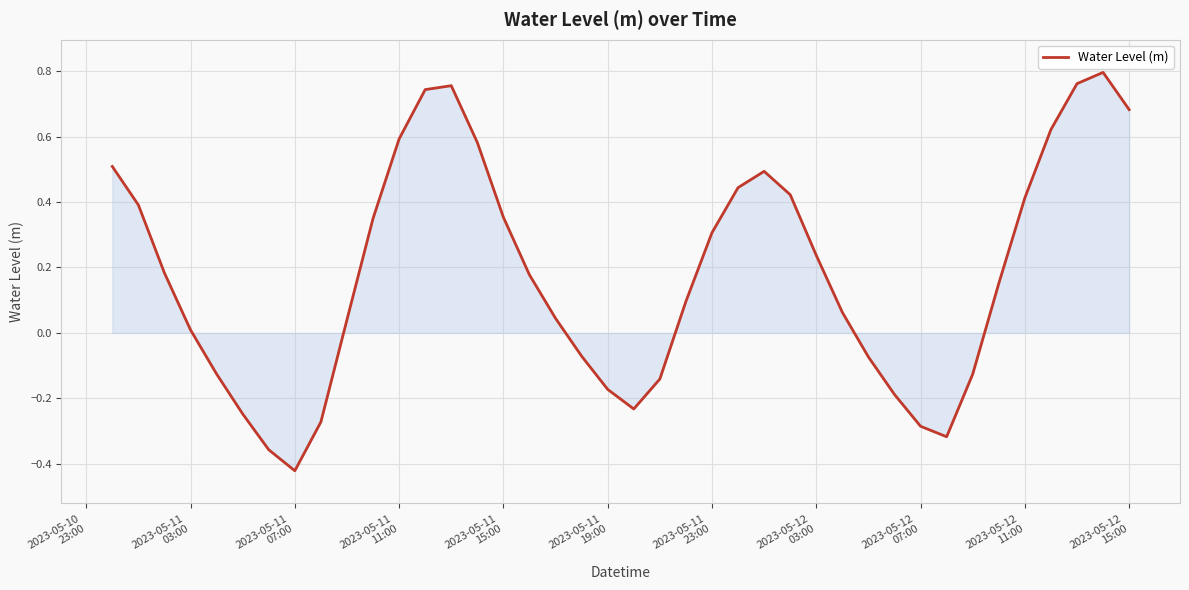

Which label corresponds to the smallest value in the chart?

2023-05-11
07:00